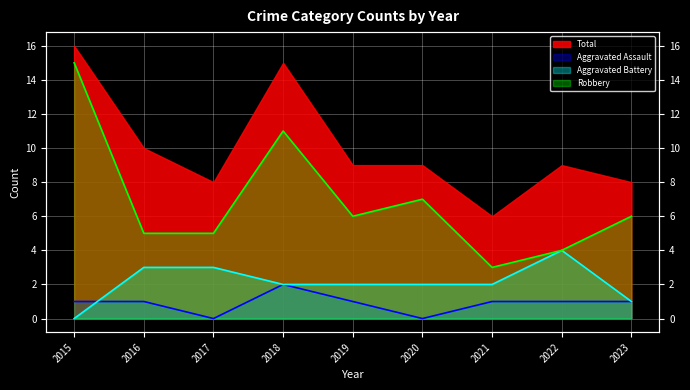

How many data points in Aggravated Battery are less than 2?

2